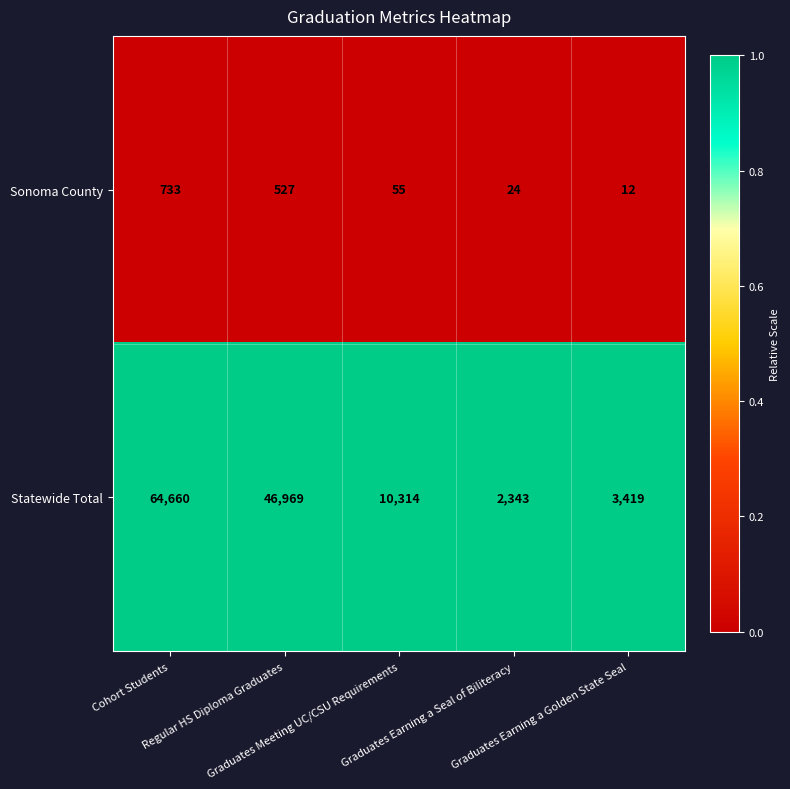

What is the minimum value shown in the chart?

12